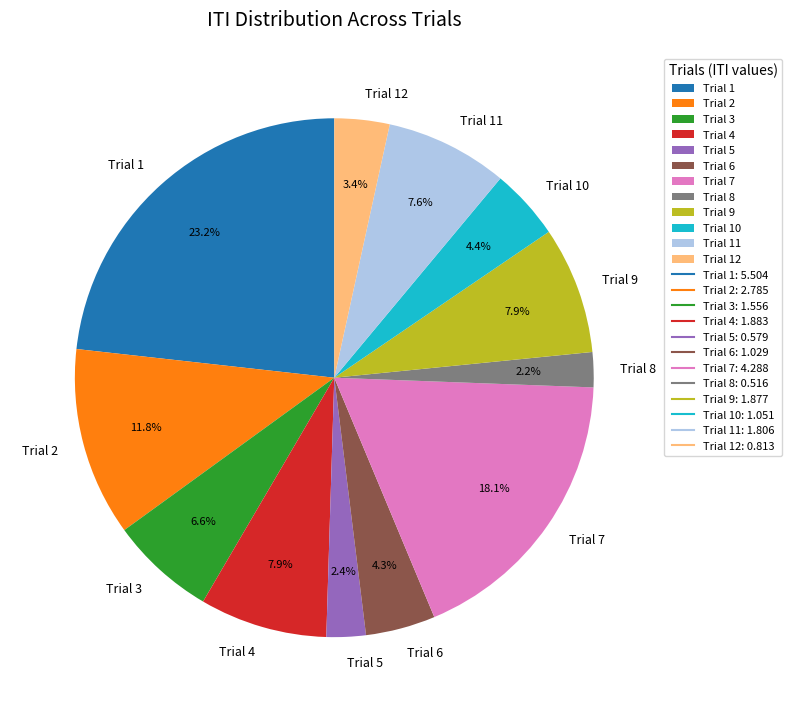

To the nearest percent, what portion does Trial 9 represent?

8%